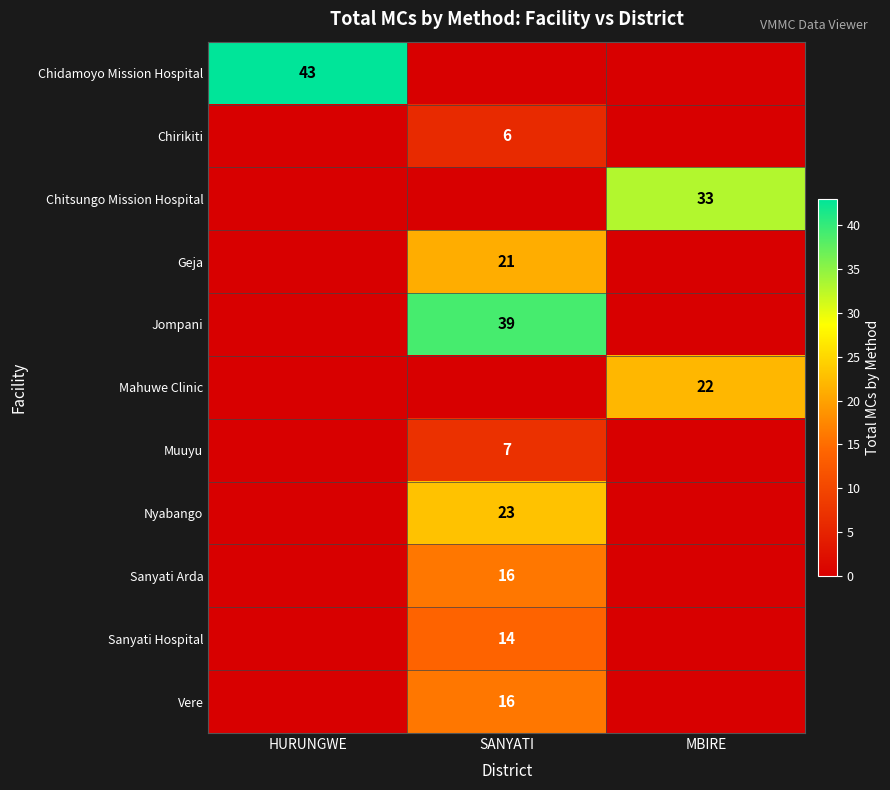

Is it true that Chirikiti equals 1 at SANYATI?

False